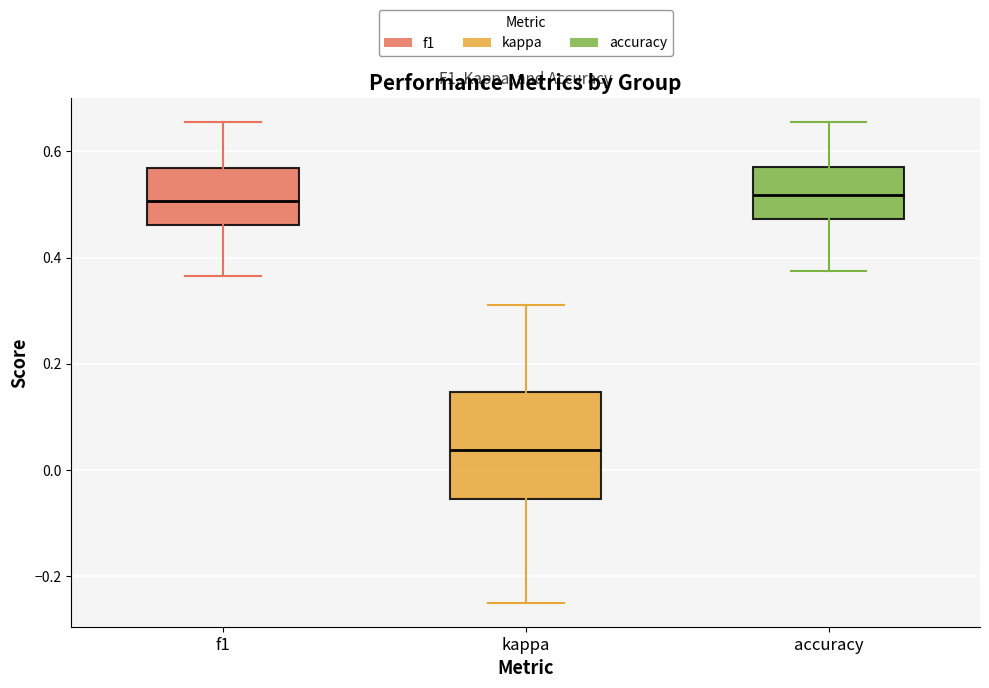

Where does the upper whisker of the box for kappa end on the y-axis? The values are not printed on the chart, so give them approximately, as read against the axis.

0.32